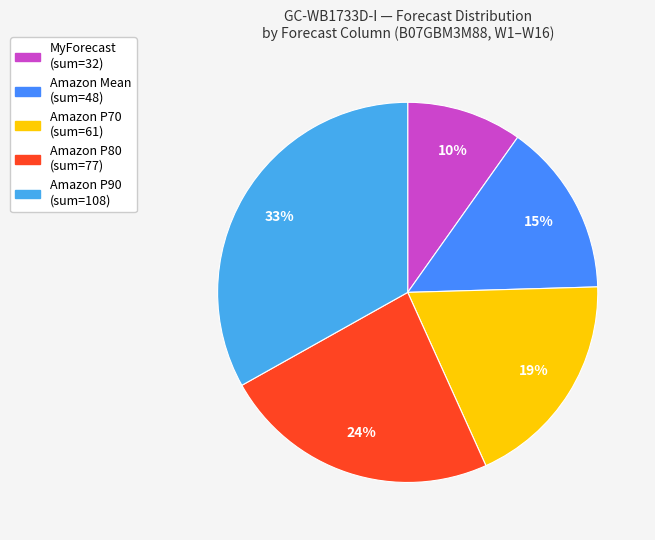

To the nearest percent, what is the average slice percentage?

20%